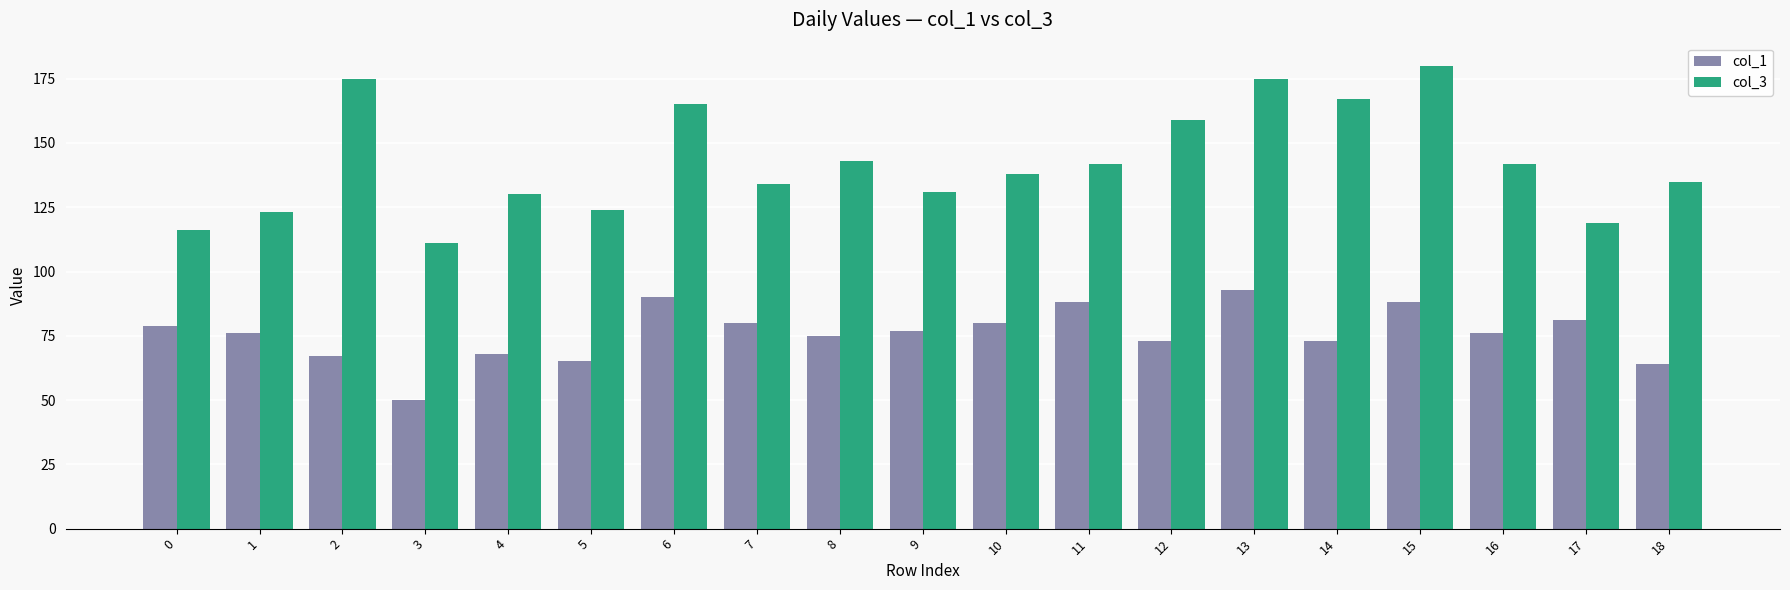

What is the difference between the highest and lowest values at 17?

38